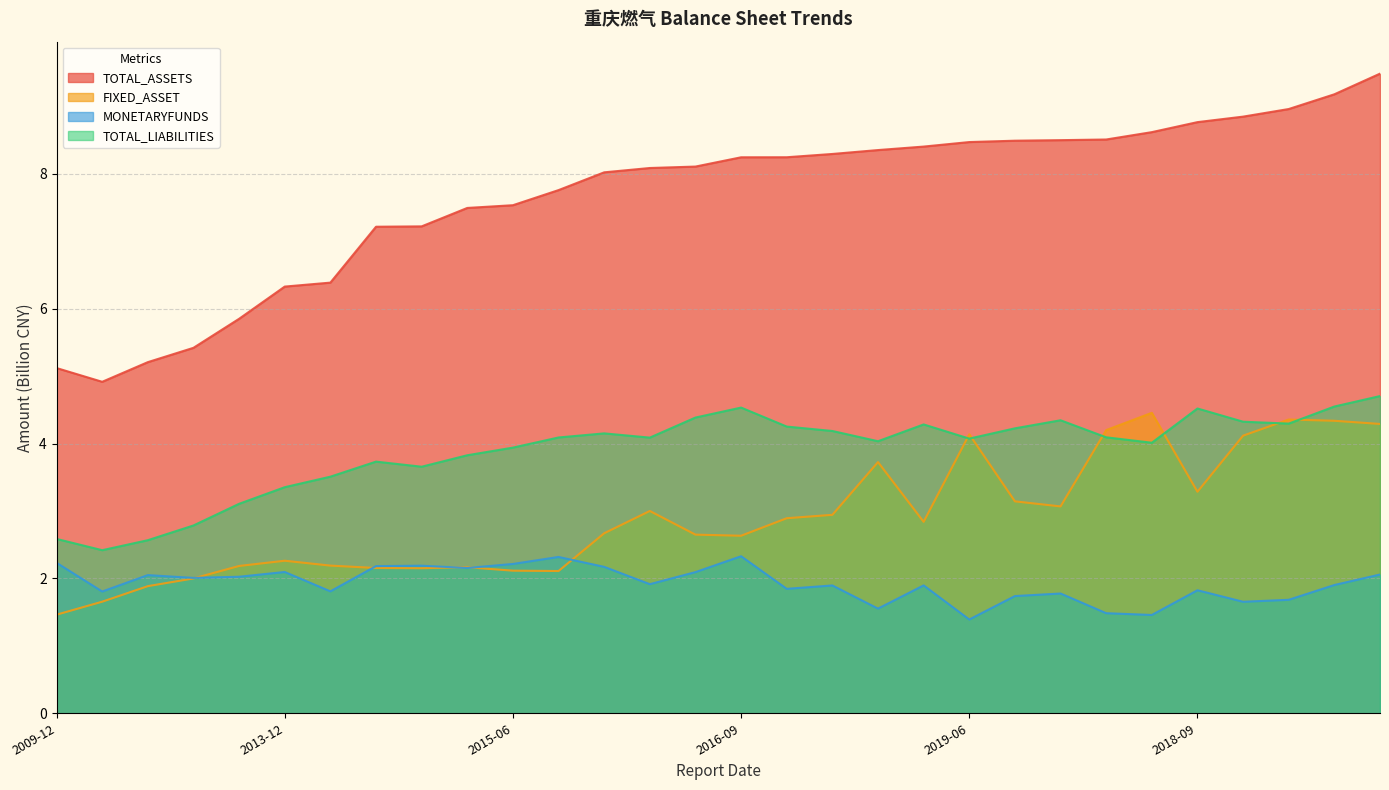

Rank the series by their average value, from lowest to highest.

MONETARYFUNDS, FIXED_ASSET, TOTAL_LIABILITIES, TOTAL_ASSETS